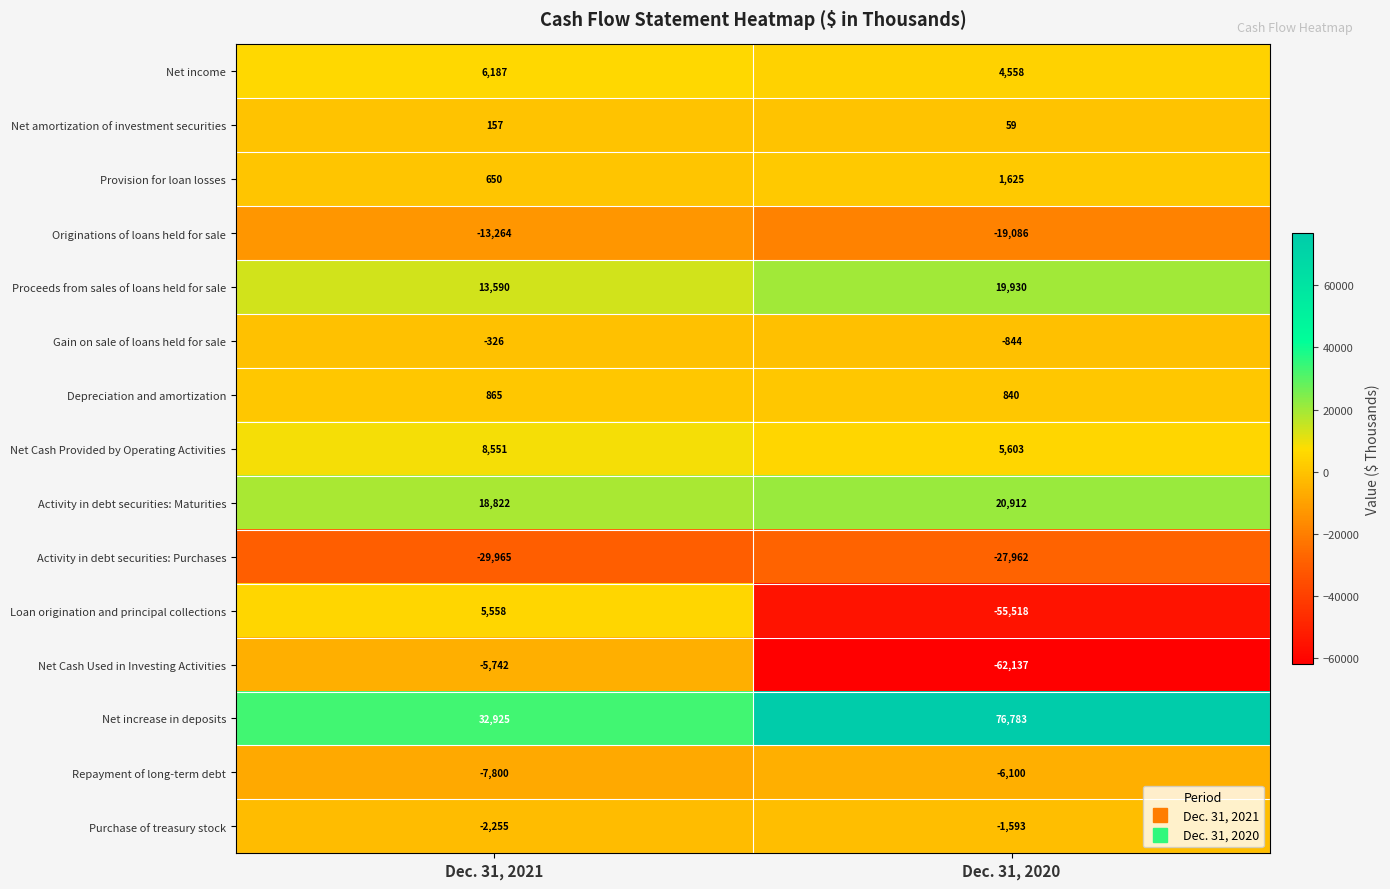

Reading left to right, extract all data points from this chart.

Net income: 6187	4558
Net amortization of investment securities: 157	59
Provision for loan losses: 650	1625
Originations of loans held for sale: -13264	-19086
Proceeds from sales of loans held for sale: 13590	19930
Gain on sale of loans held for sale: -326	-844
Depreciation and amortization: 865	840
Net Cash Provided by Operating Activities: 8551	5603
Activity in debt securities: Maturities: 18822	20912
Activity in debt securities: Purchases: -29965	-27962
Loan origination and principal collections: 5558	-55518
Net Cash Used in Investing Activities: -5742	-62137
Net increase in deposits: 32925	76783
Repayment of long-term debt: -7800	-6100
Purchase of treasury stock: -2255	-1593